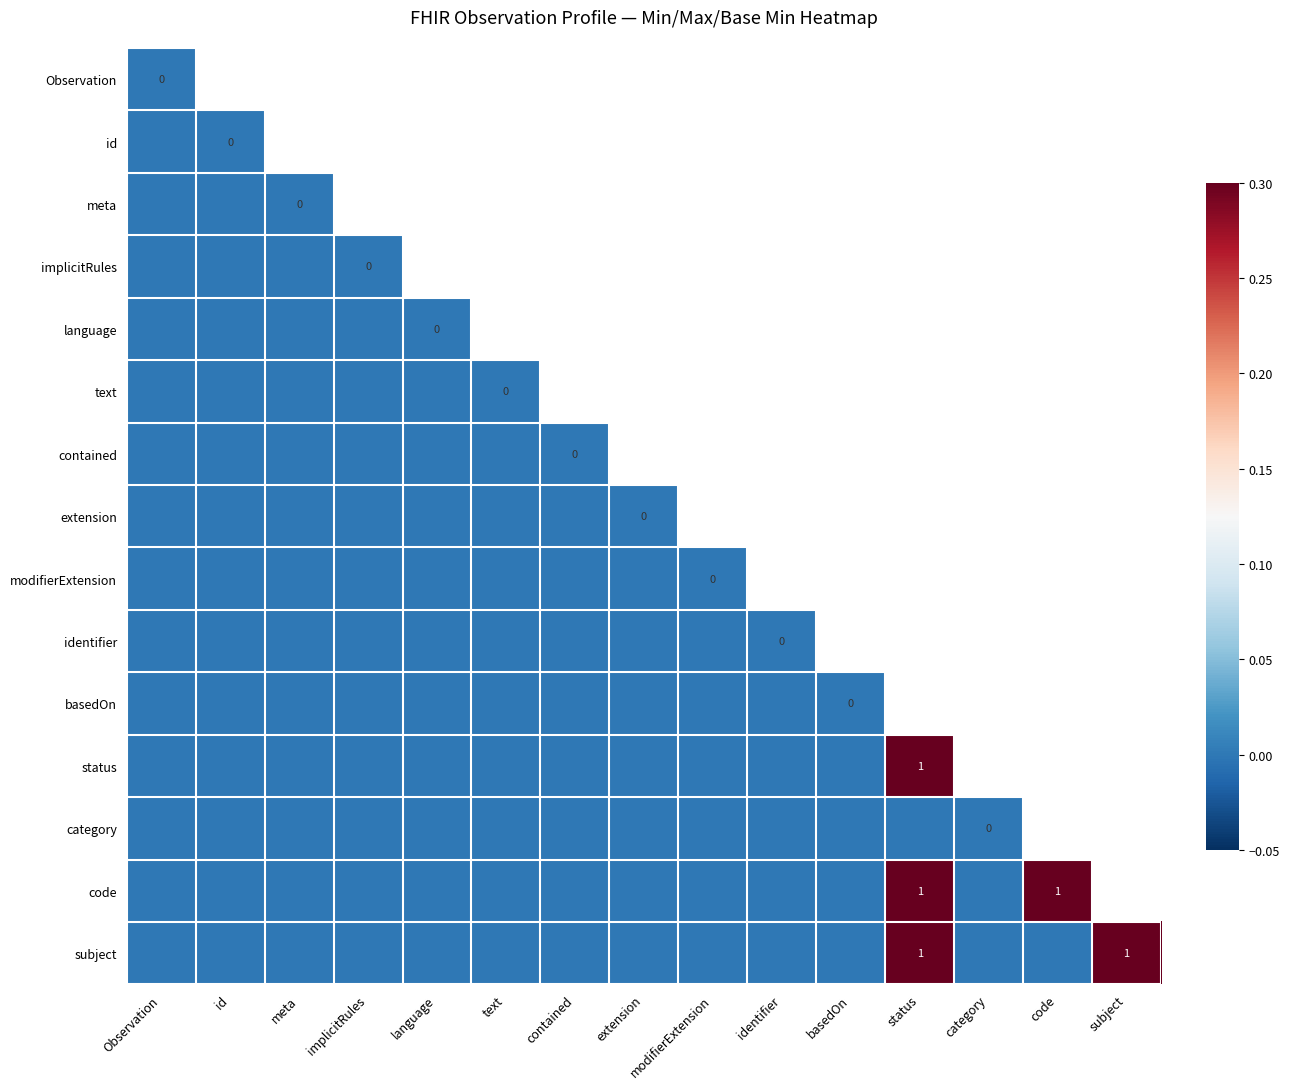

Which series has the widest spread of values?

status